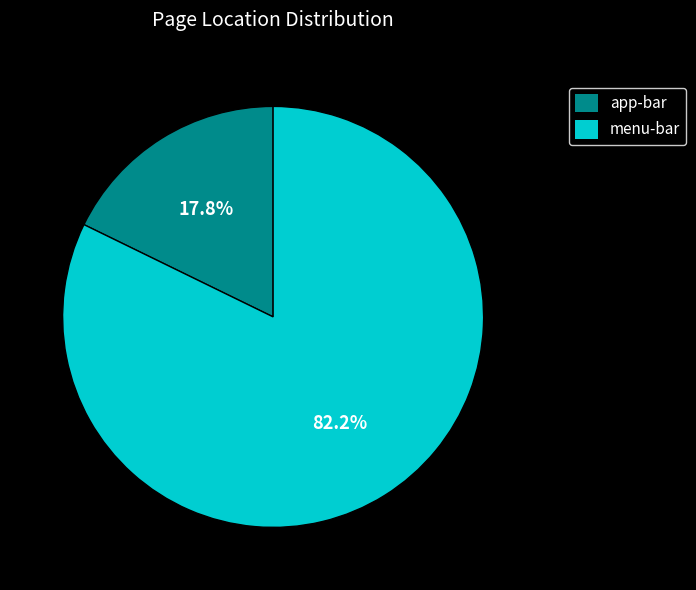

What percentage is the menu-bar slice, to the nearest percent?

82%